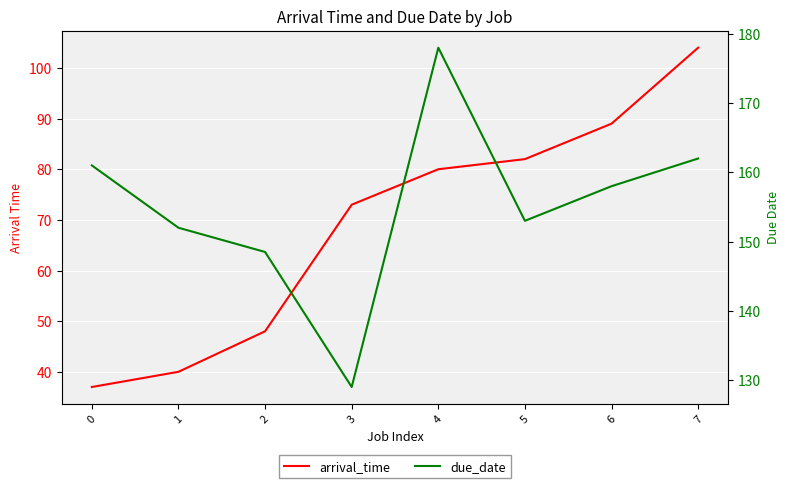

At which label is due_date closest to 153?

5